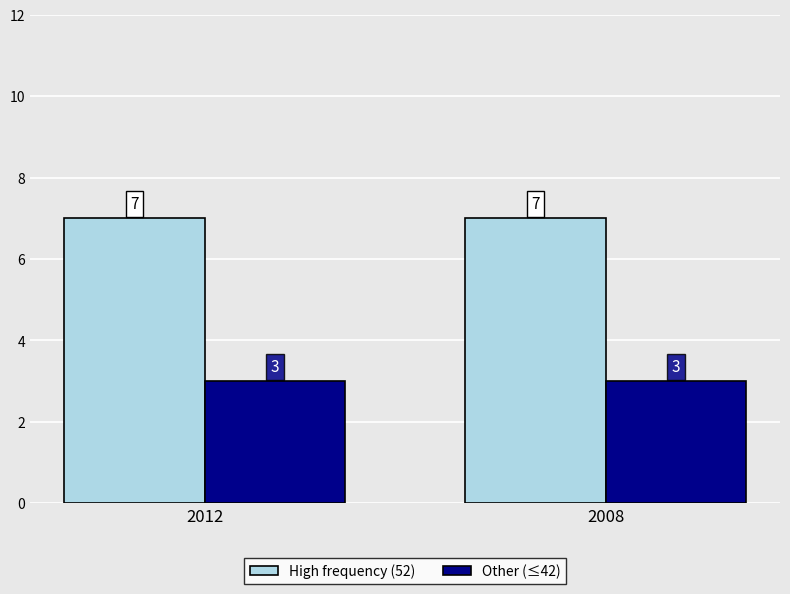

Is the value of High frequency (52) at 2012 greater than the value of Other (≤42) at 2012?

Yes